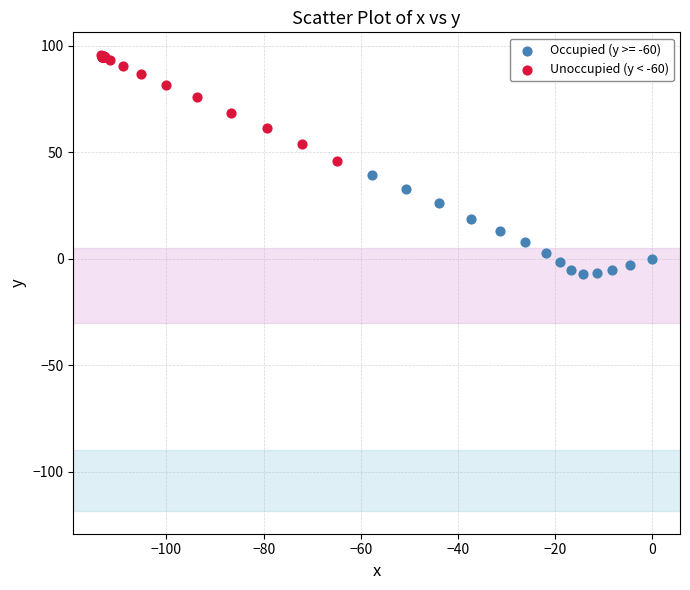

Which series contains the lowest Y value?

Occupied (y >= -60)